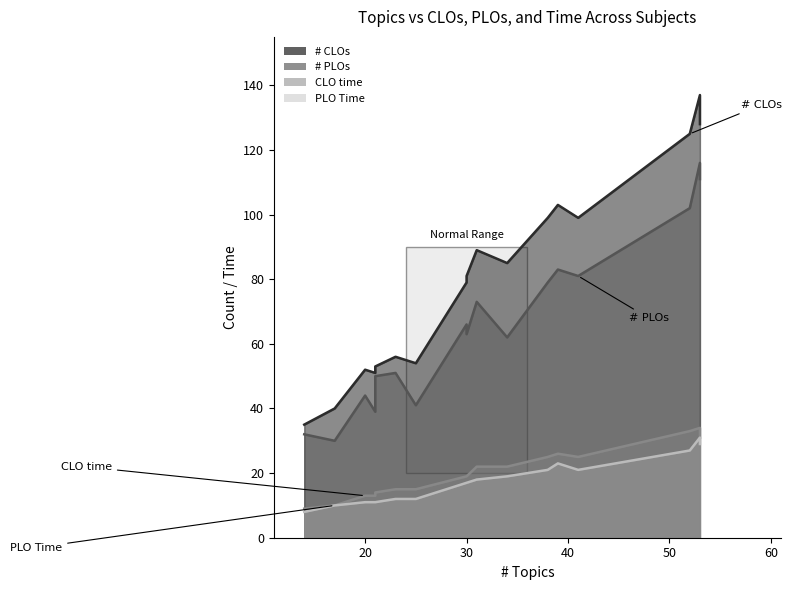

Does the chart have visible grid lines?

No